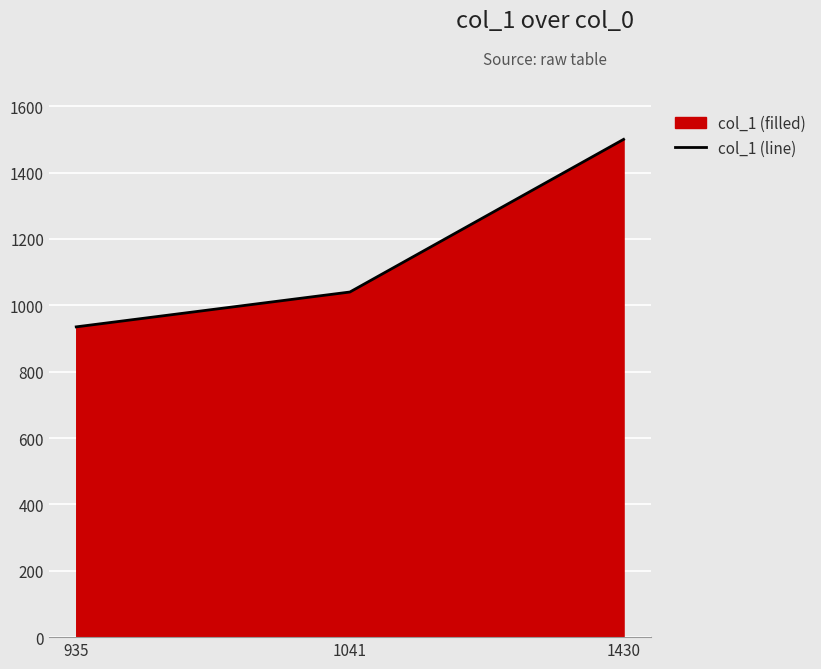

At which category does the chart reach its minimum across all series?

935